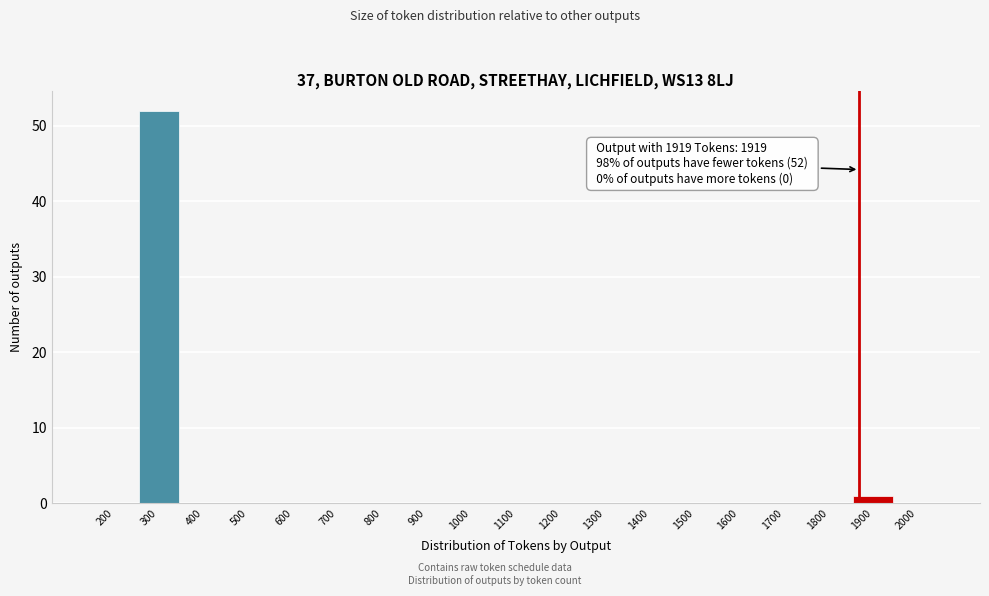

Reading right to left, extract all data points from this chart.

2000=0	1900=1	1800=0	1700=0	1600=0	1500=0	1400=0	1300=0	1200=0	1100=0	1000=0	900=0	800=0	700=0	600=0	500=0	400=0	300=52	200=0